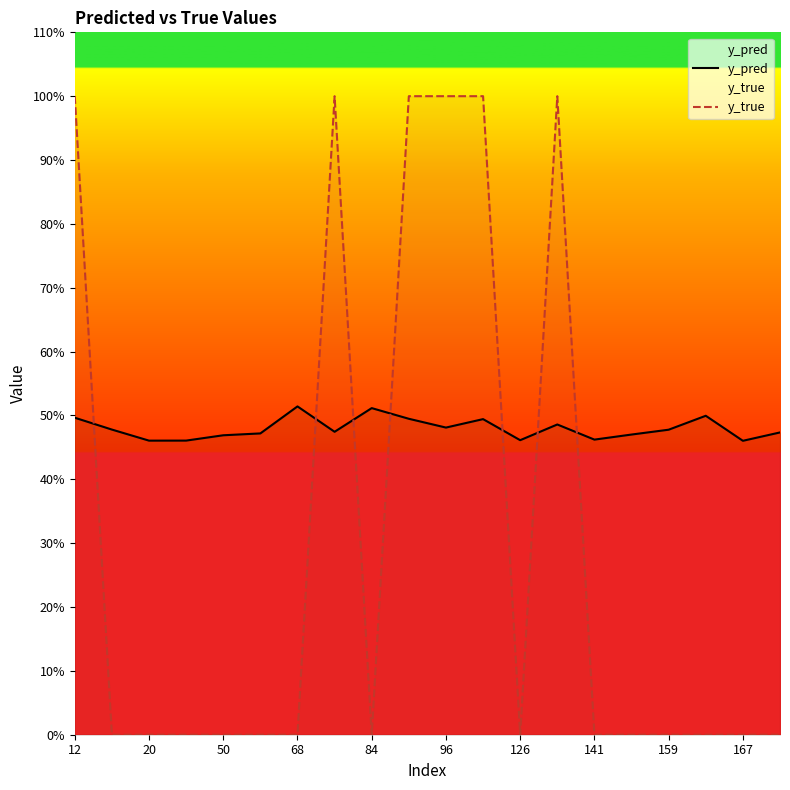

What is the maximum value shown in the chart?

1.0